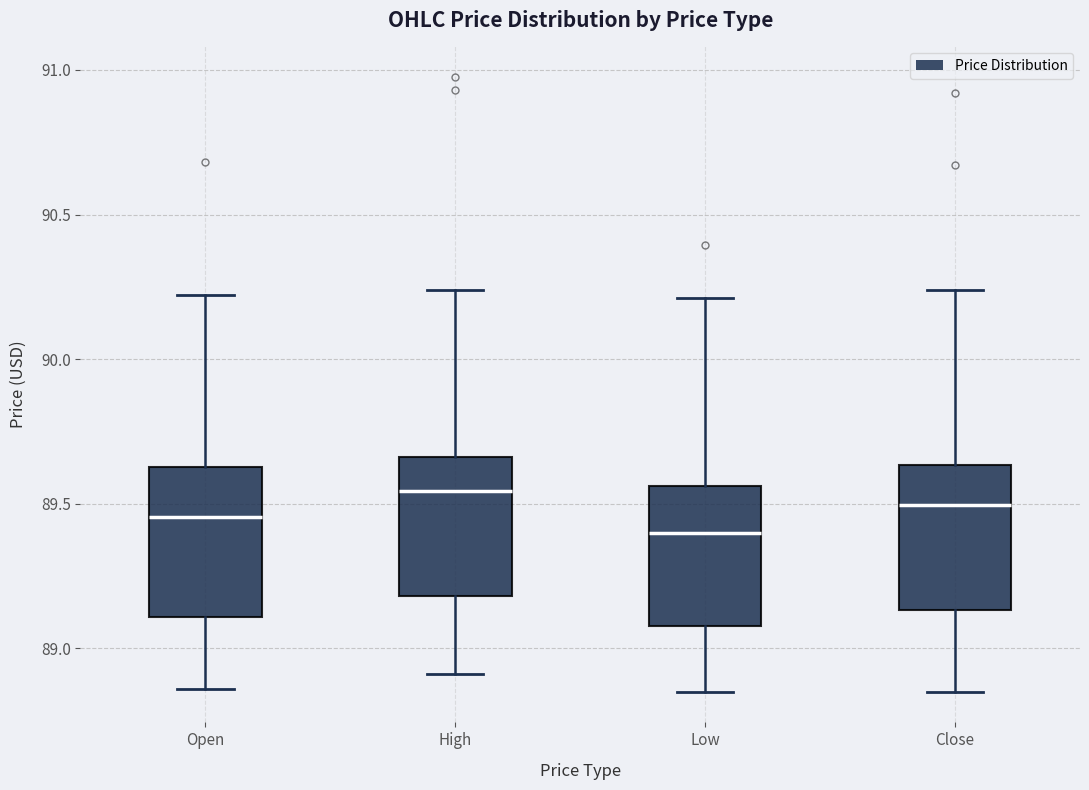

Which box has the lowest median line?

Low